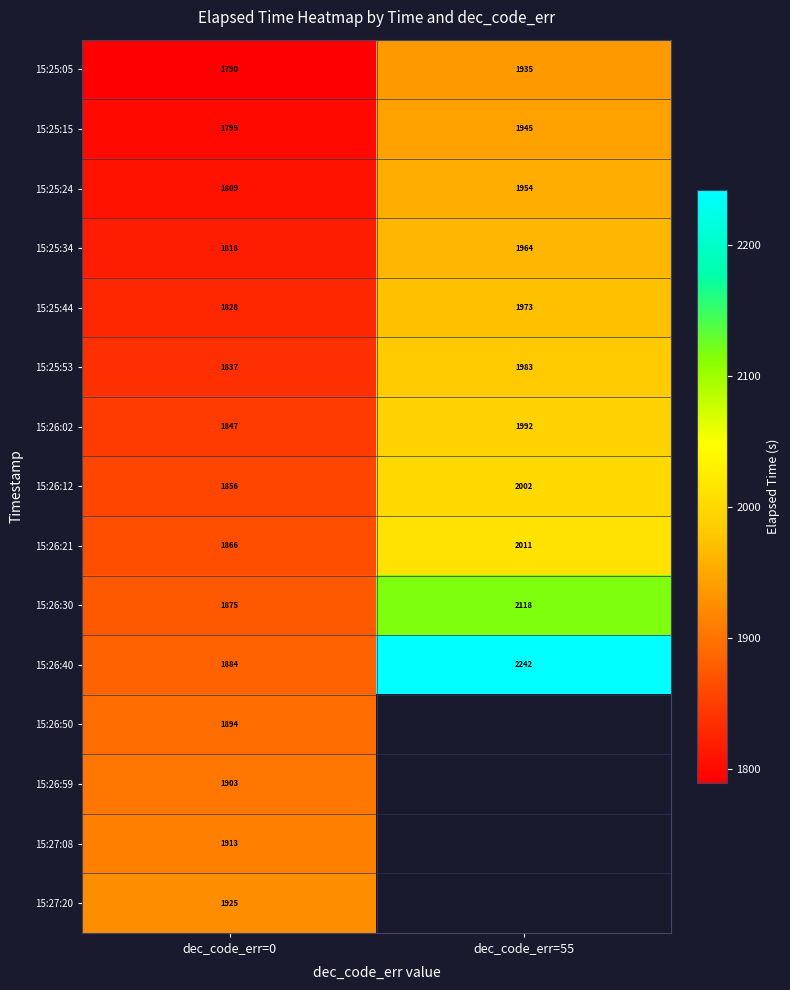

Is the value of 15:26:30 at dec_code_err=0 greater than the value of 15:25:44 at dec_code_err=55?

No